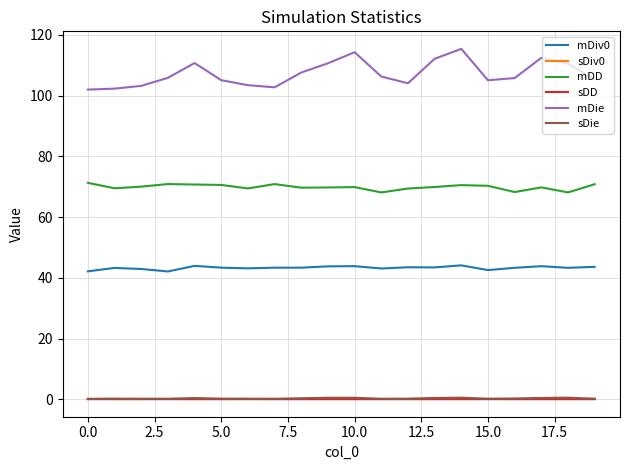

How many lines are shown in the chart?

6